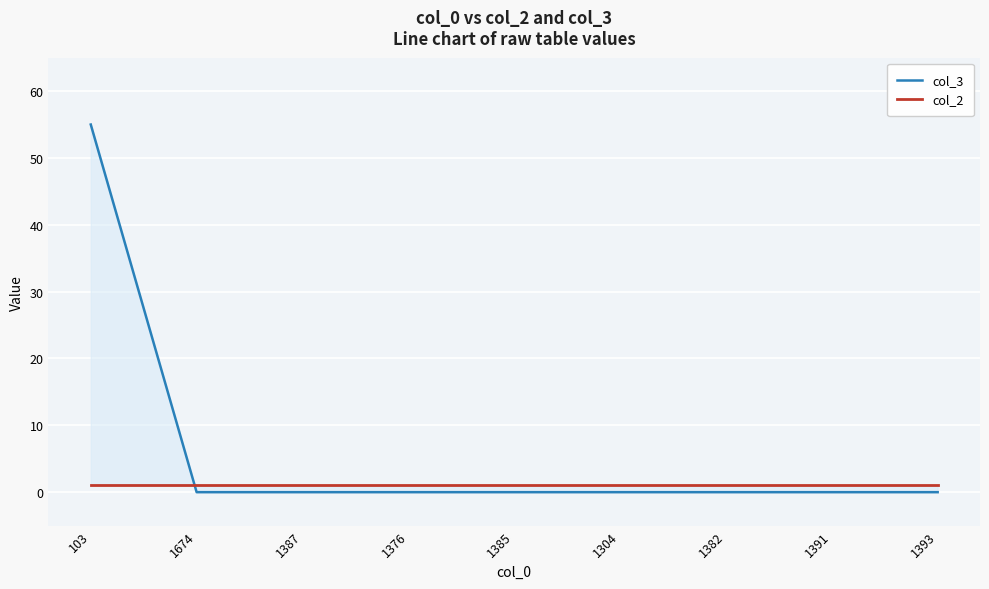

Is the value of col_3 at 1385 greater than the value of col_2 at 1674?

No